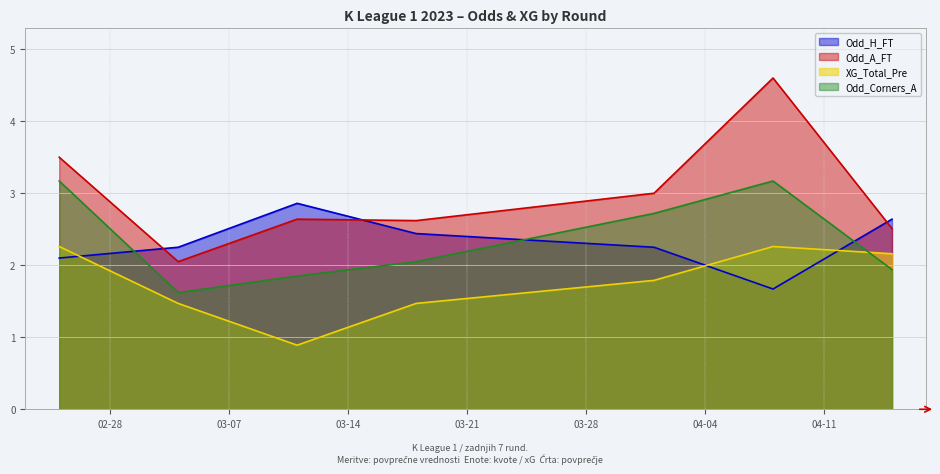

What position from the left is 2023-03-04?

2